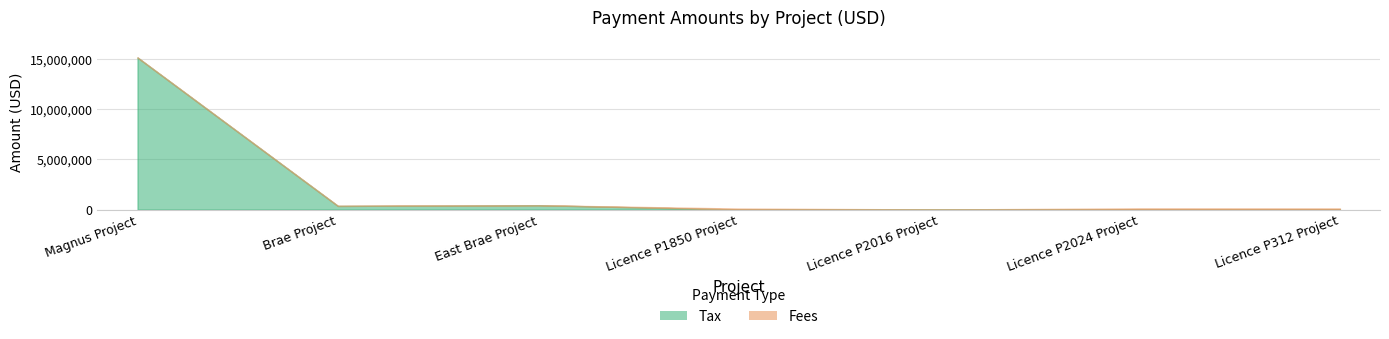

Which series changed the most between Magnus Project and Licence P1850 Project?

Tax